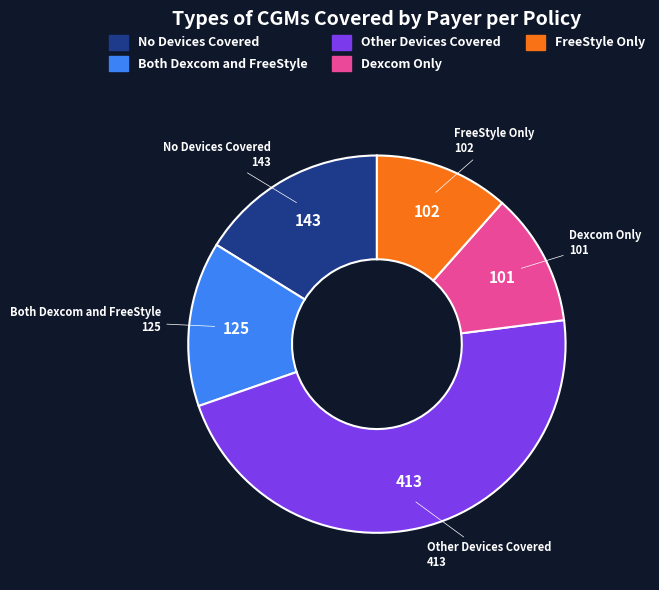

Does any single category account for the majority?

No